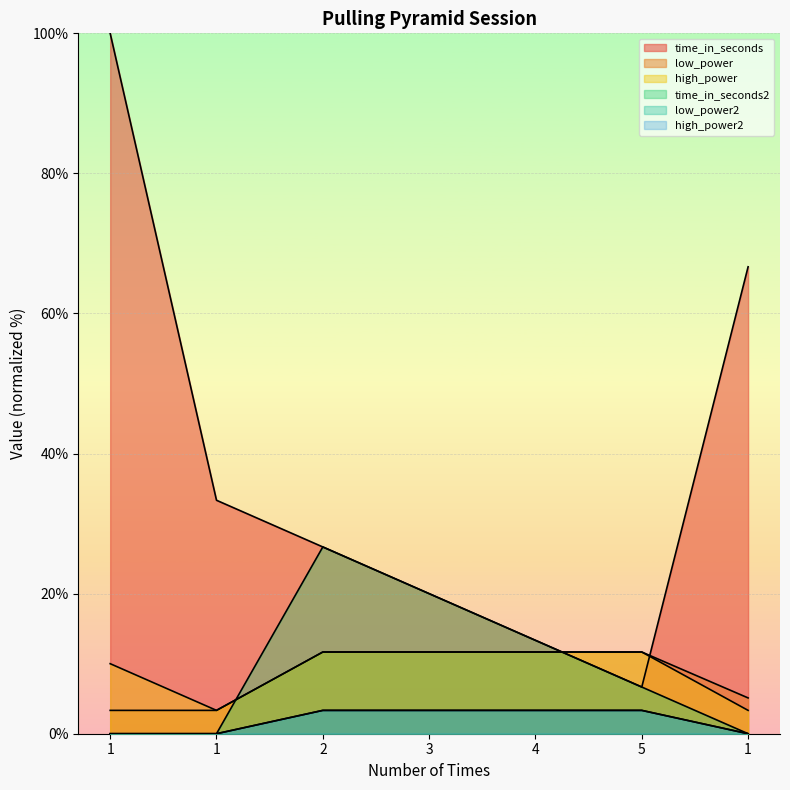

Does the chart display data point markers on the line(s)?

No